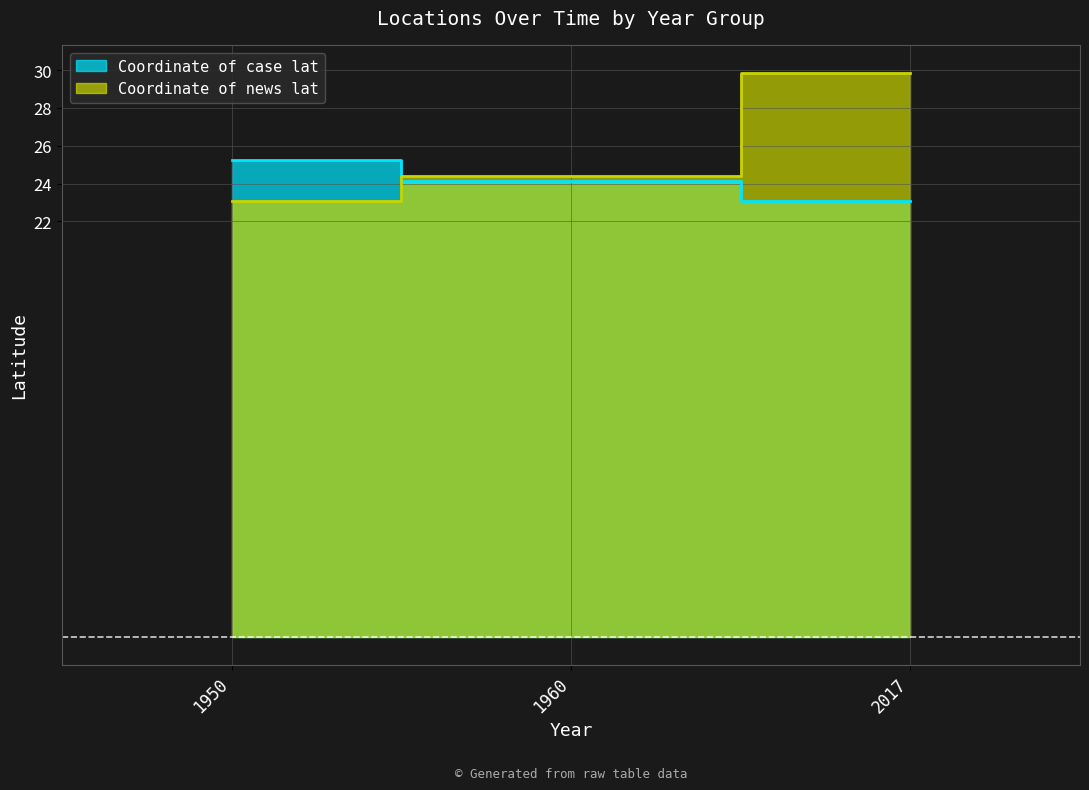

Rank the series at 2017 from highest to lowest value.

Coordinate of news lat, Coordinate of case lat